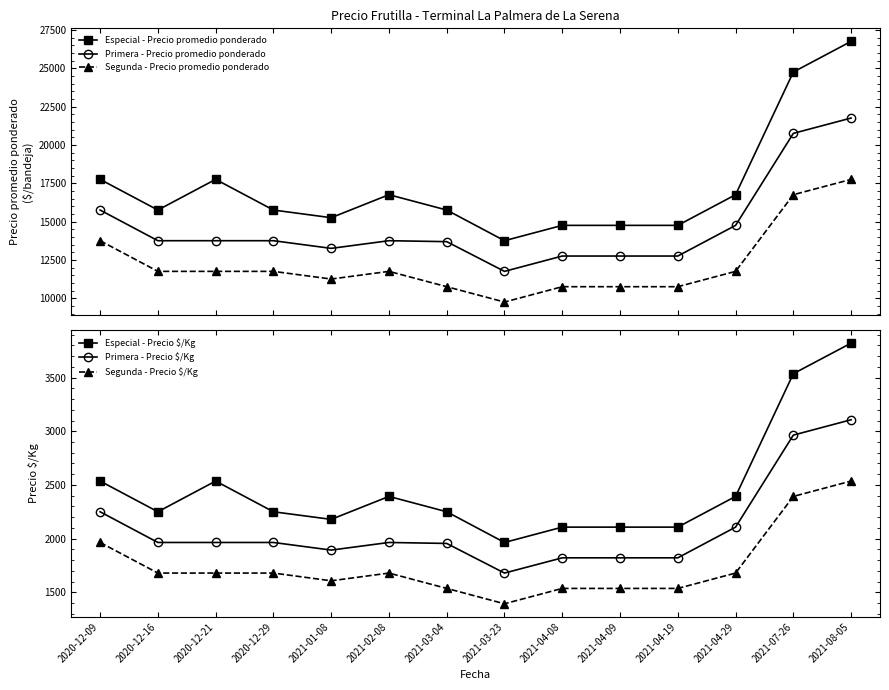

List the series in order of their peak value, highest first.

Especial - Precio promedio ponderado, Primera - Precio promedio ponderado, Segunda - Precio promedio ponderado, Especial - Precio $/Kg, Primera - Precio $/Kg, Segunda - Precio $/Kg